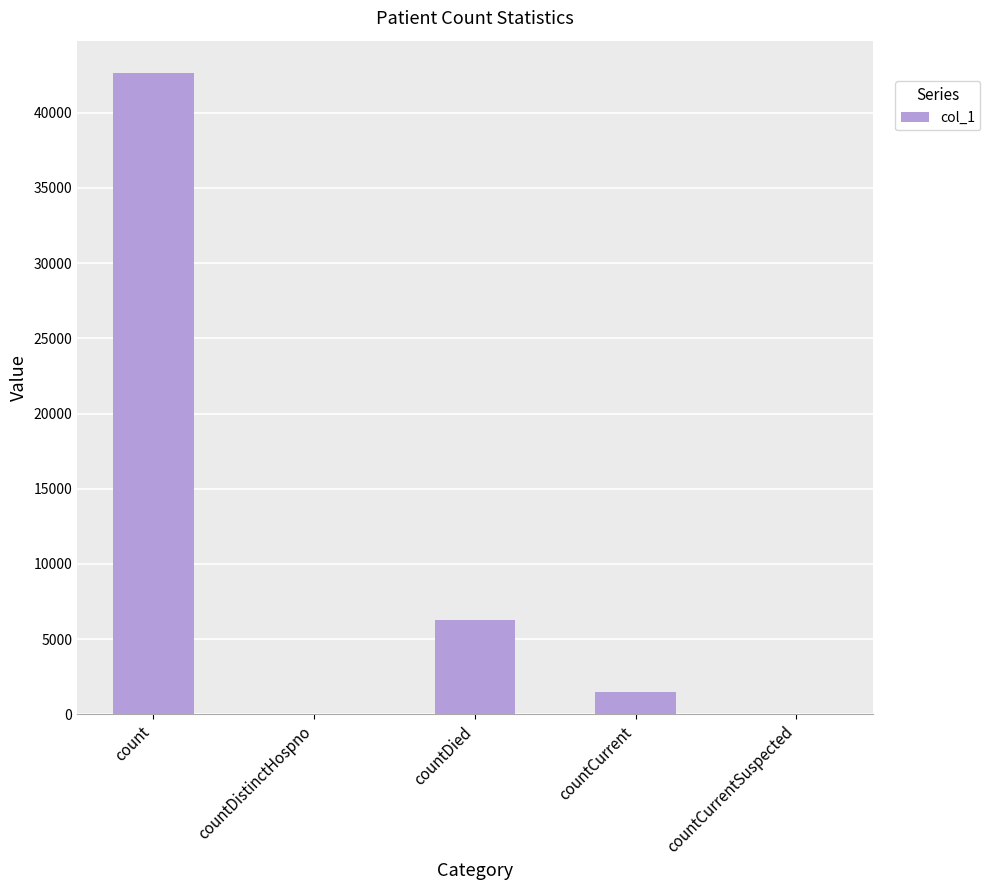

At which category does the chart reach its peak across all series?

count